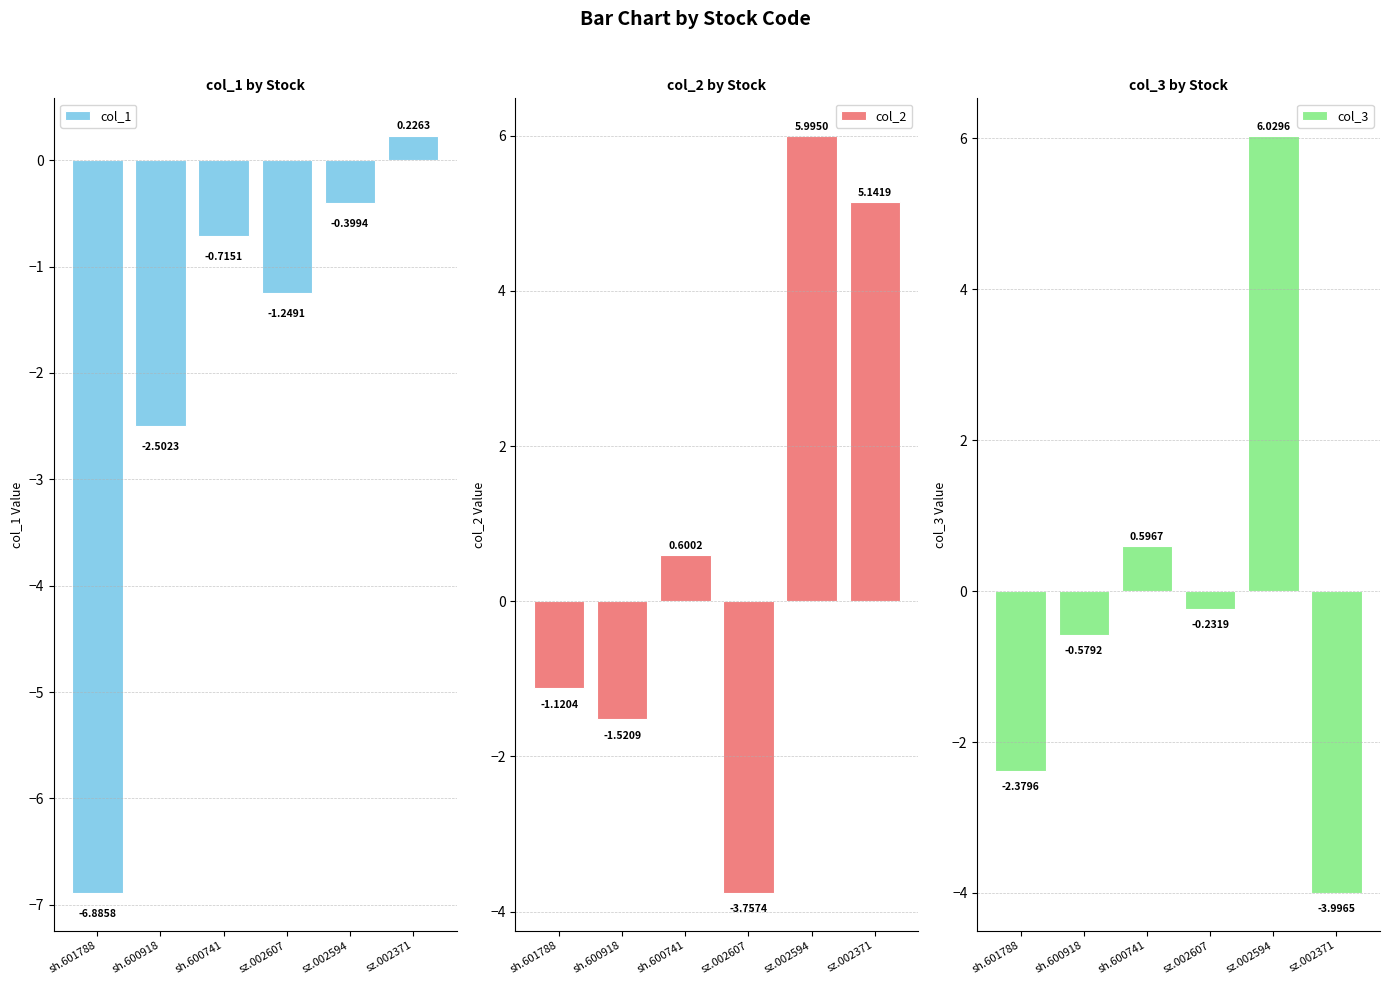

What are all the series names shown in the legend?

col_1, col_2, col_3